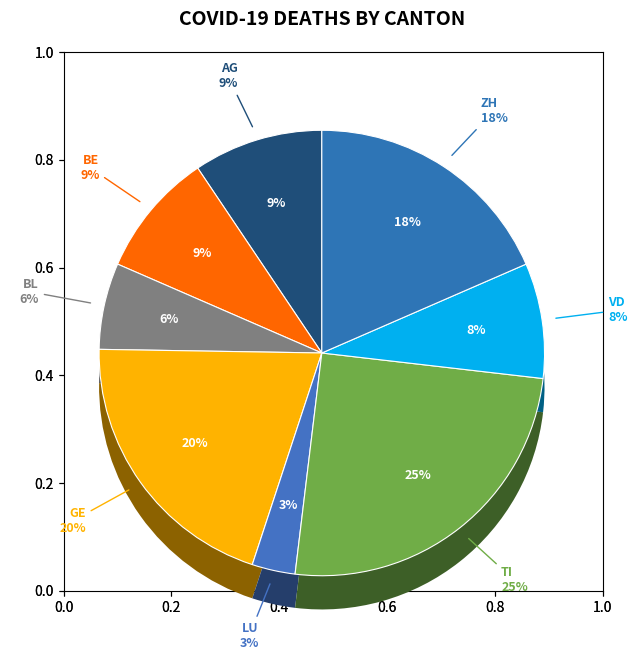

To the nearest percent, what portion does BE represent?

9%